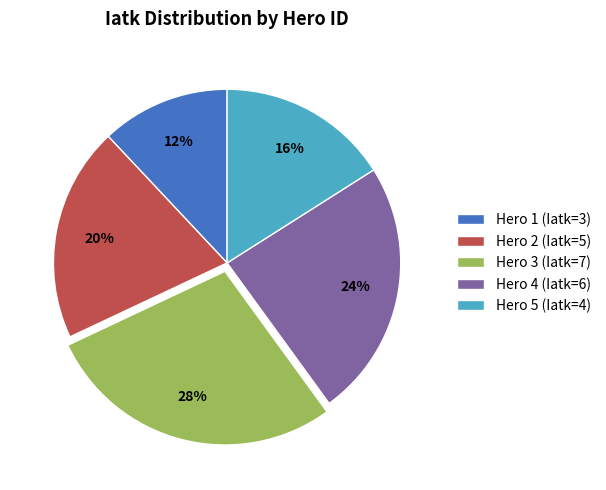

To the nearest percent, what is the combined percentage of Hero 4 (Iatk=6) and Hero 1 (Iatk=3)?

36%